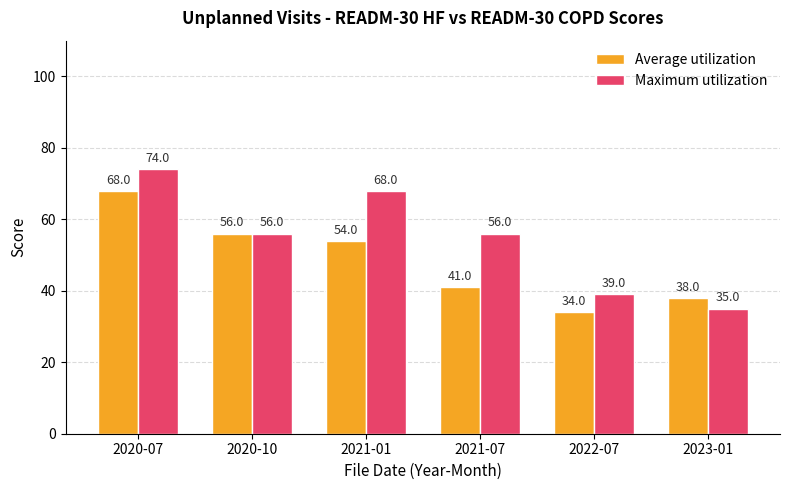

What is the difference between the maximum and minimum values in the Average utilization series?

34